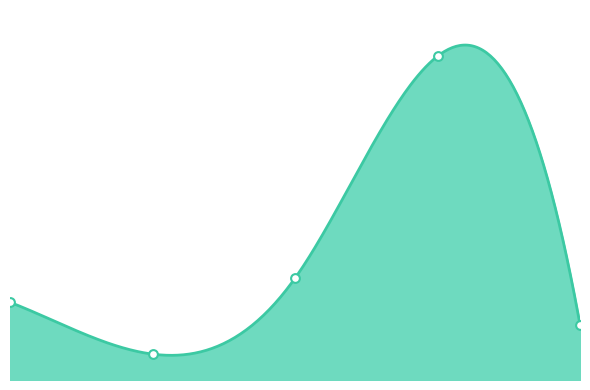

What is the change in value from 2017-01-17 to 2017-03-27?

+13